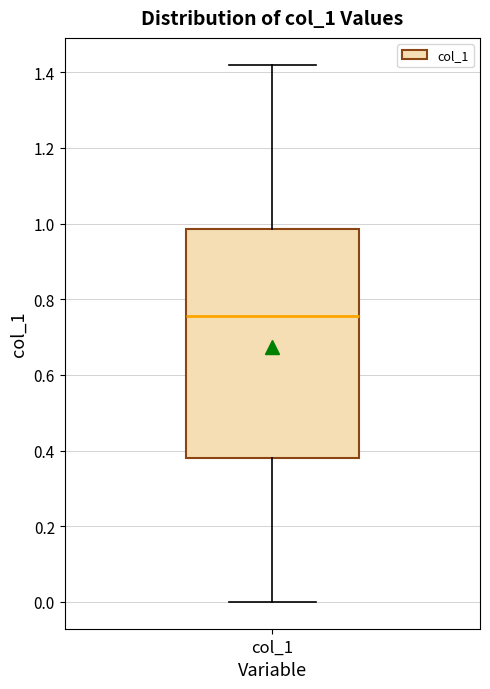

Where does the lower whisker of the box for col_1 end on the y-axis? The values are not printed on the chart, so give them approximately, as read against the axis.

0.00